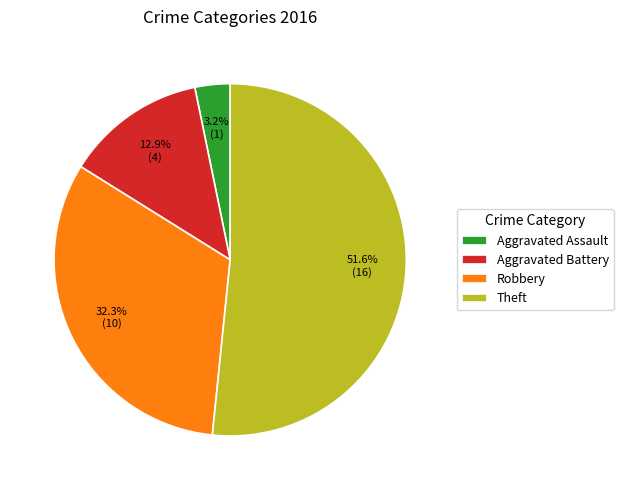

How many segments does this pie chart have?

4